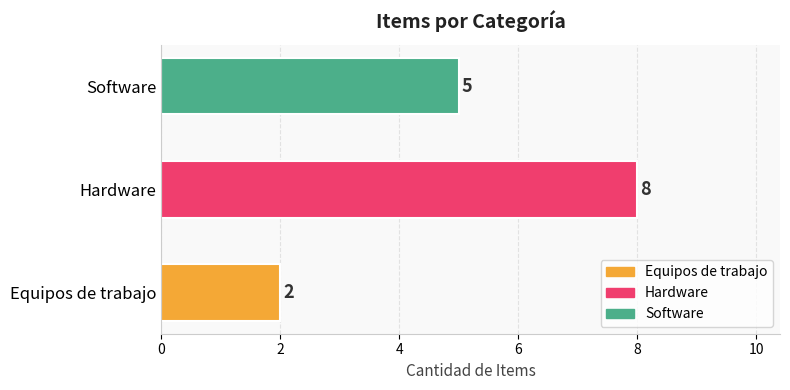

Where is the data nearest to the value 5?

Software